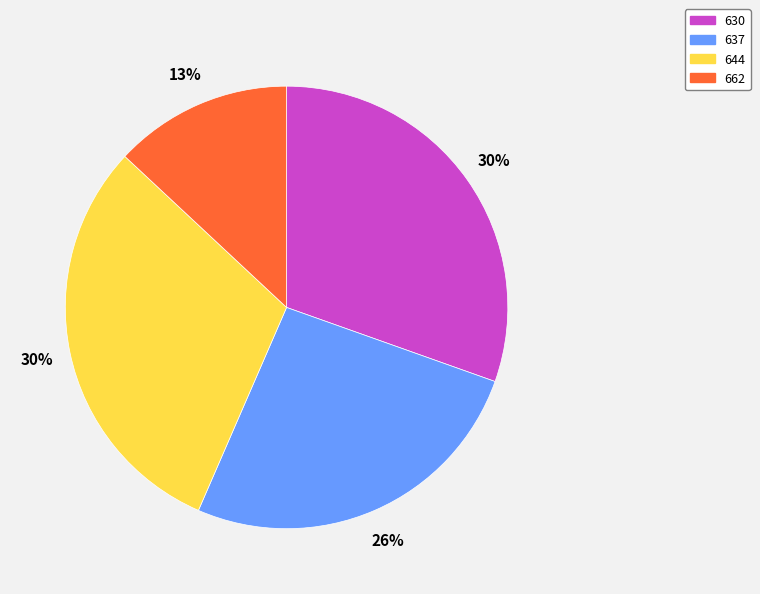

Which category has the smallest portion of the pie?

662